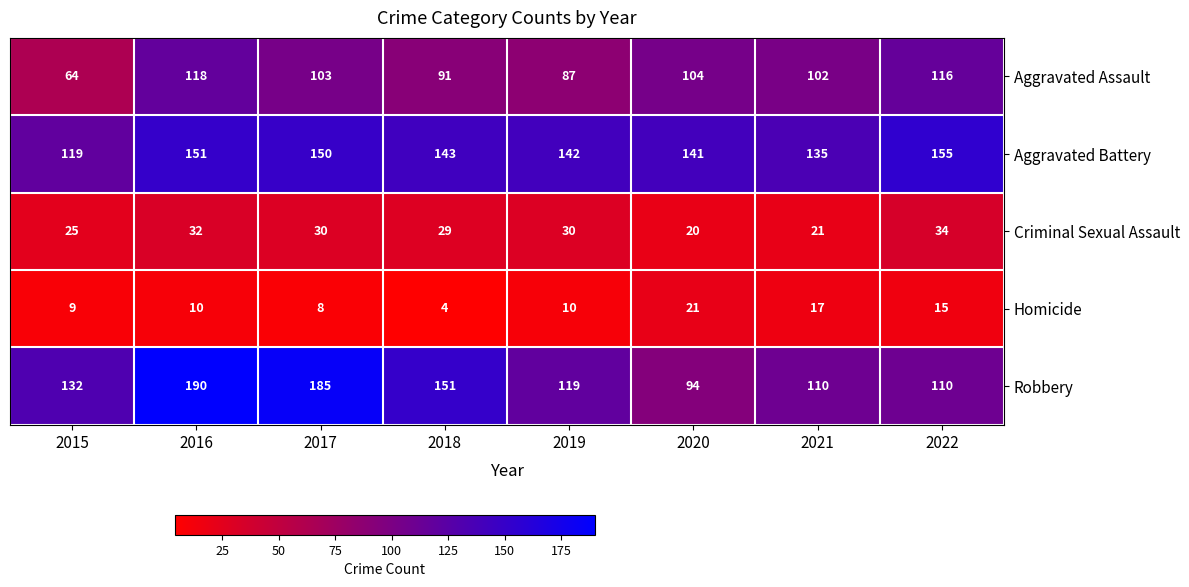

The value of Criminal Sexual Assault at 2016 is 45. True or false?

False